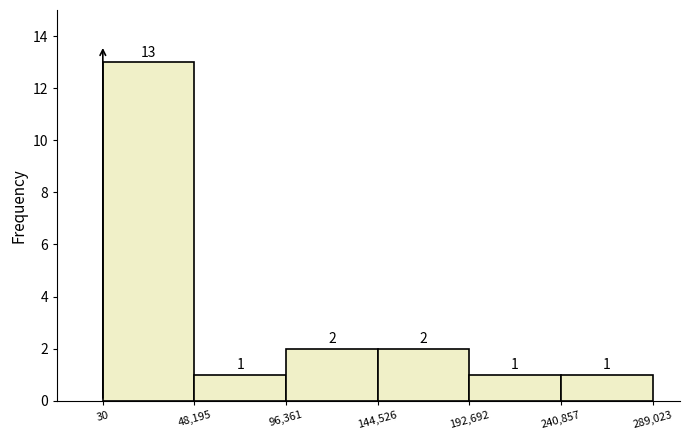

Reading left to right, transcribe this chart: for each bar, give the range it covers on the x-axis and its height.

30 to 48,195: 13
48,195 to 96,361: 1
96,361 to 144,526: 2
144,526 to 192,692: 2
192,692 to 240,857: 1
240,857 to 289,023: 1